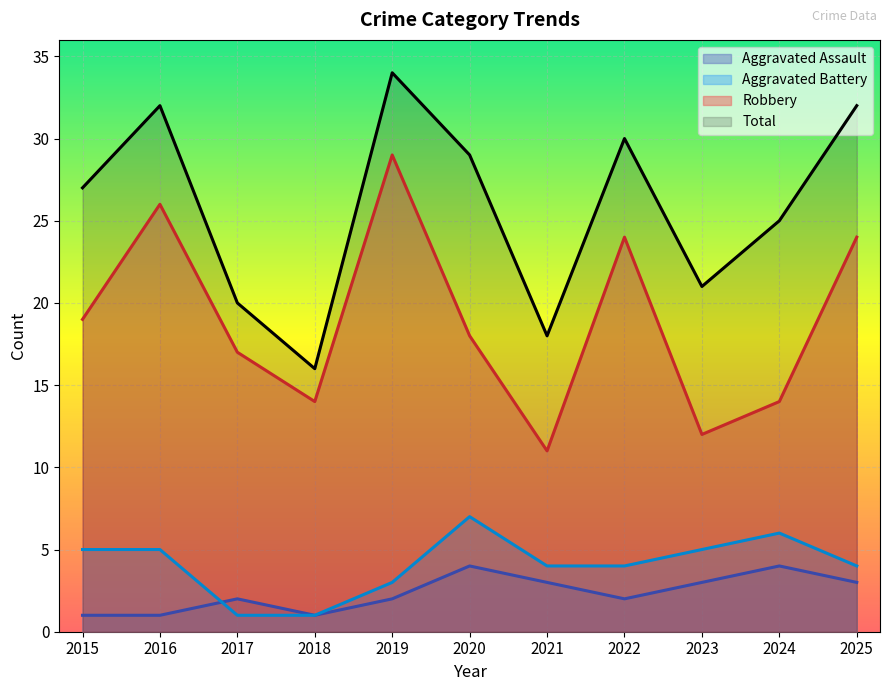

How many values in the Total series are below 27?

5